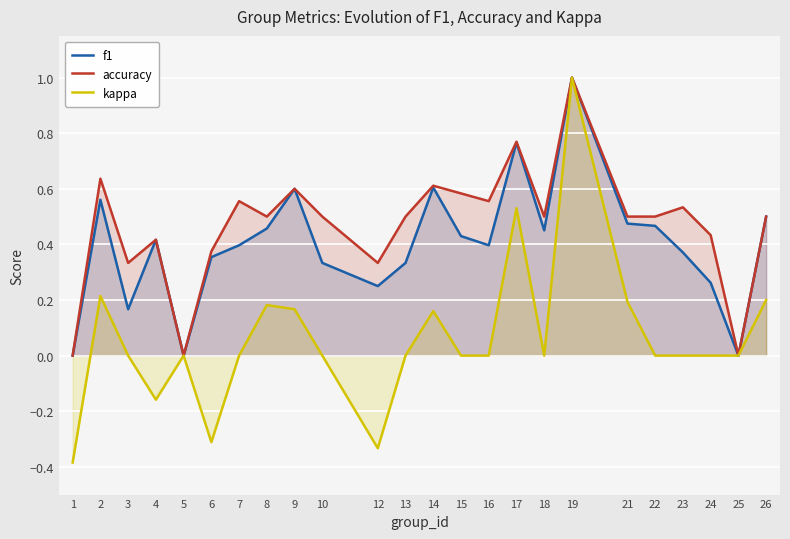

Is it true that f1 equals 0.6 at 13?

False